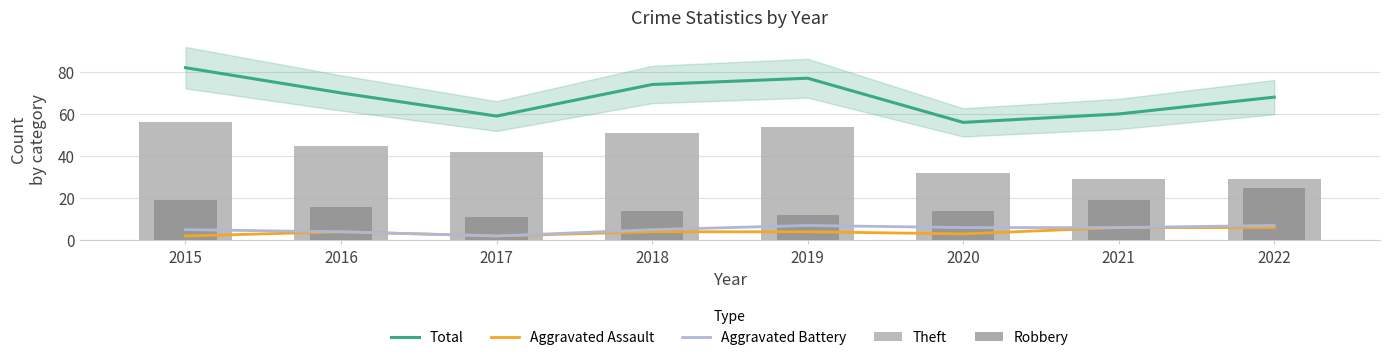

At how many categories does at least one series exceed 59?

6